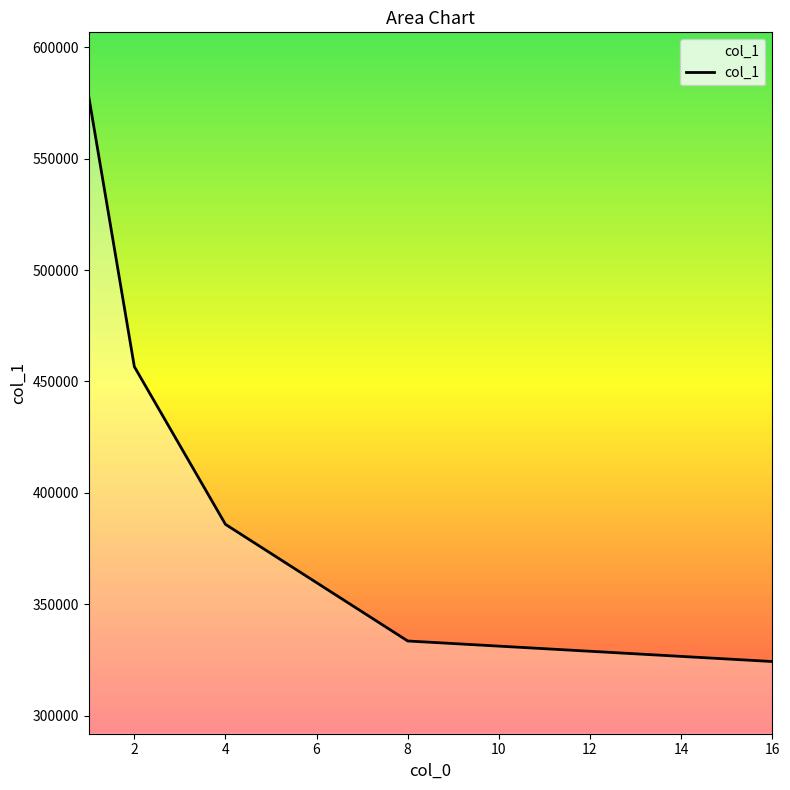

True or false: there are more than 0 points higher than both neighbors.

False